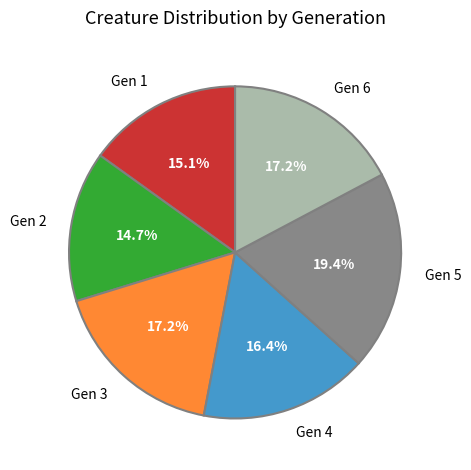

Does Gen 5 represent more than half of the total?

No